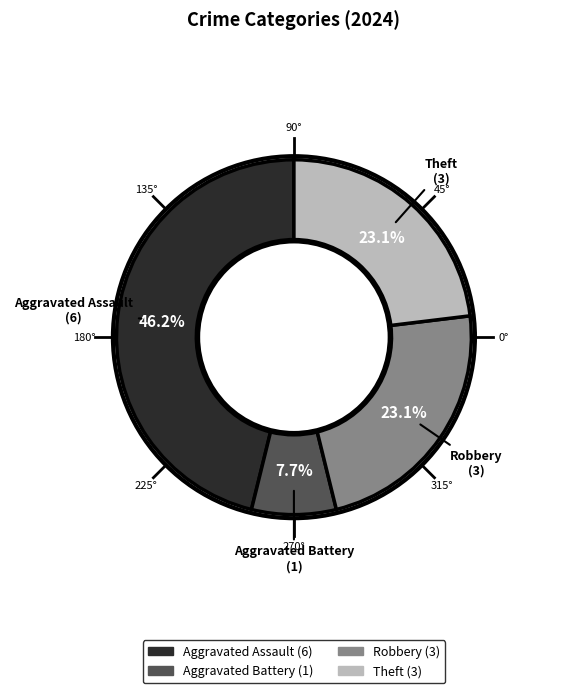

How many segments does this pie chart have?

4